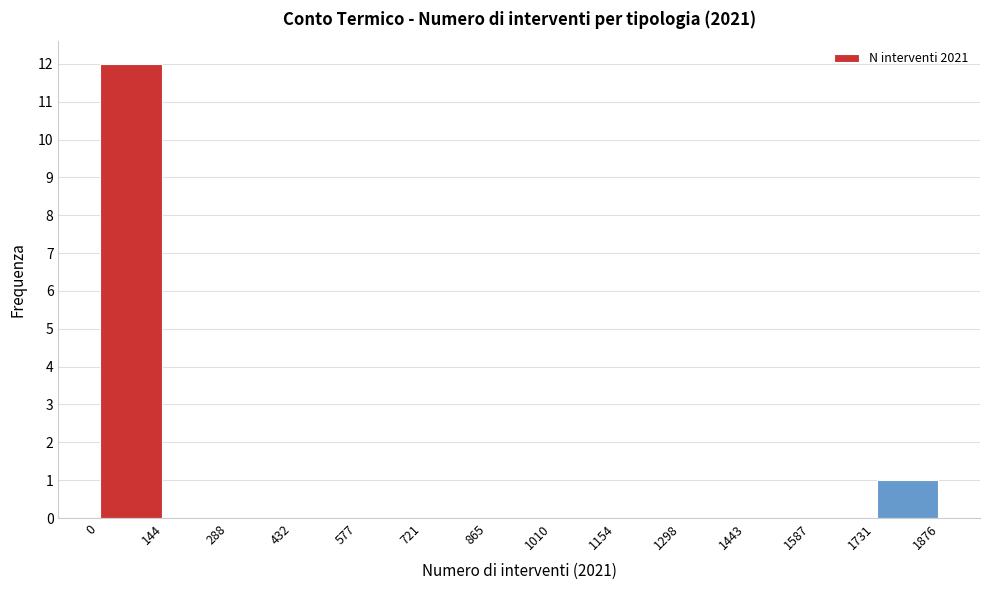

Over which range of the x-axis is the bar tallest?

0 to 144